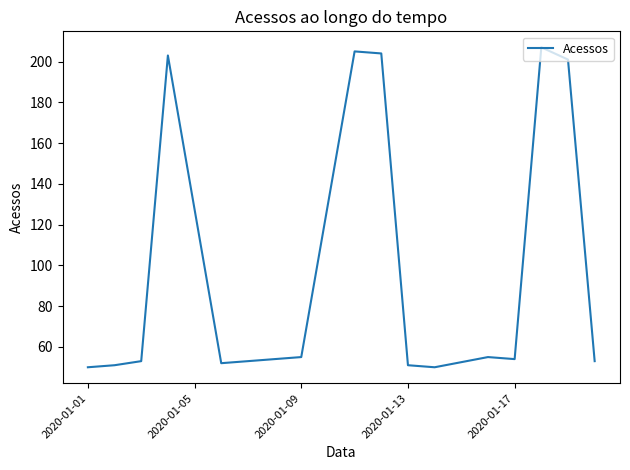

What is the smallest value displayed?

50.0